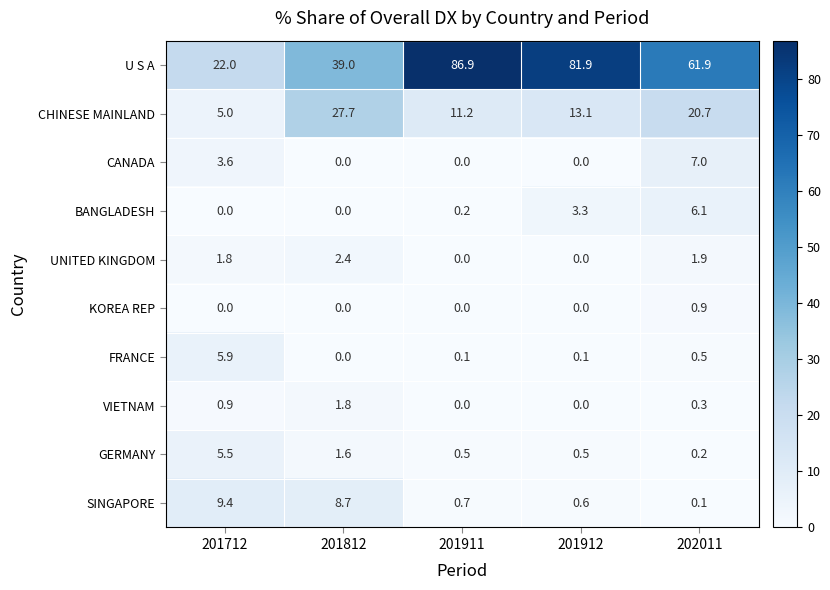

Where is CHINESE MAINLAND nearest to the value 16?

201912